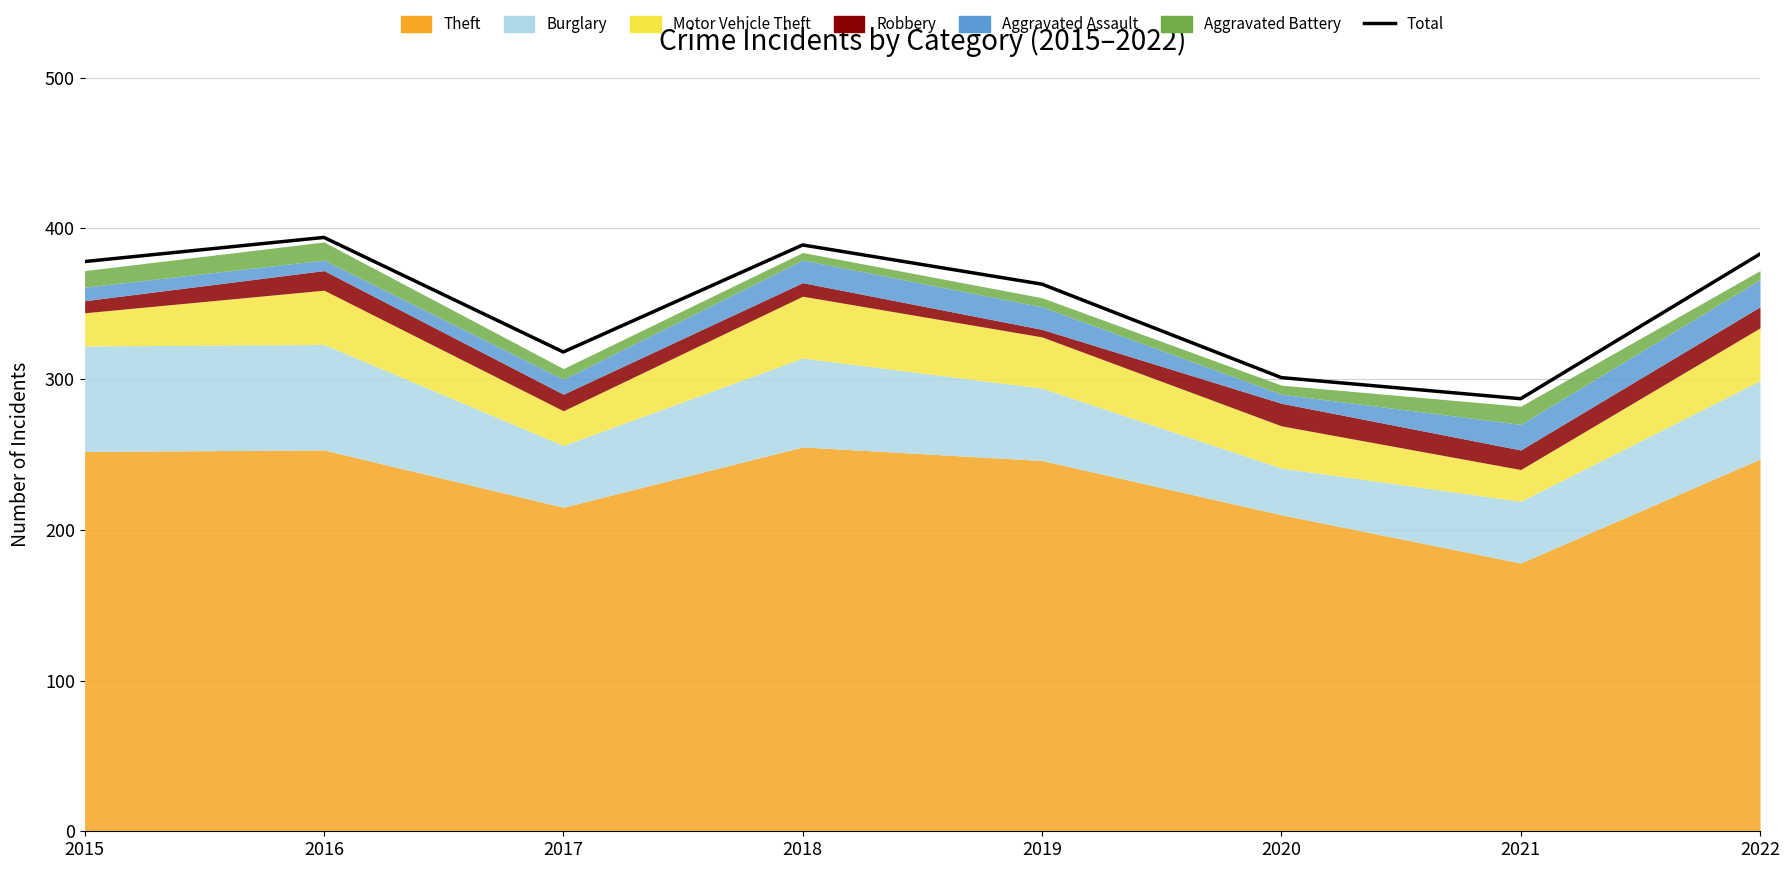

What is the difference between the maximum and second lowest values?

93